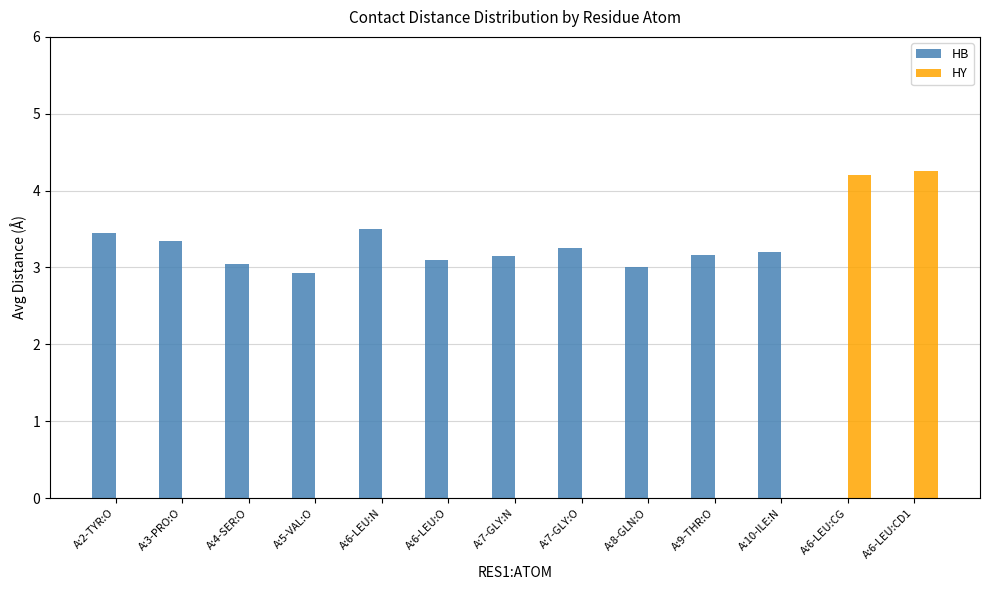

Is the value of HB at A:6-LEU:N greater than the value of HY at A:7-GLY:O?

Yes